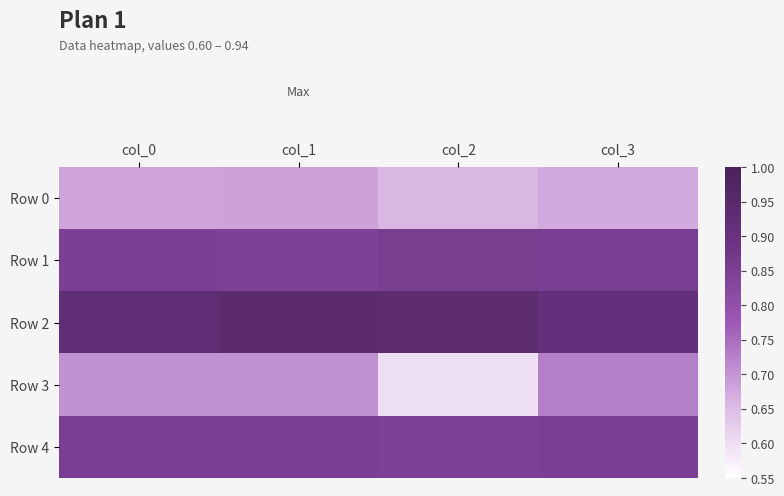

How many categories are shown in the chart?

4